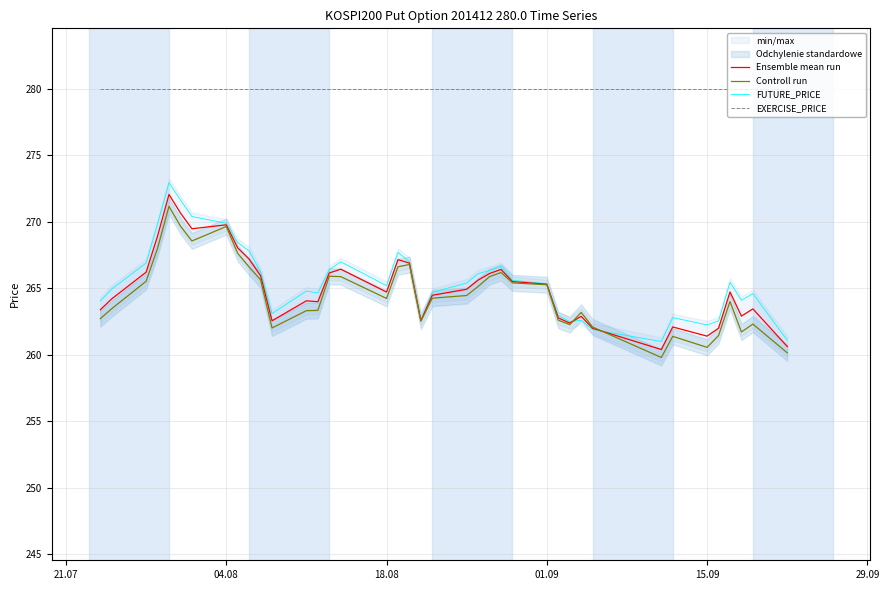

True or false: EXERCISE_PRICE and Controll run cross at least once.

False